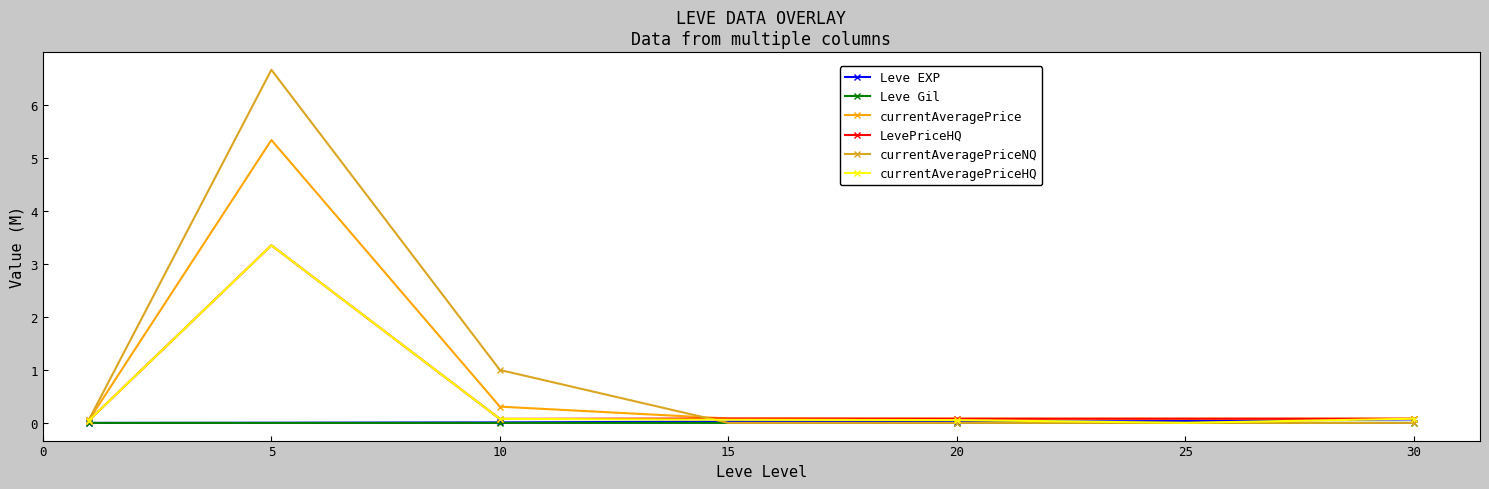

What is the highest value of the currentAveragePriceHQ series?

3.4